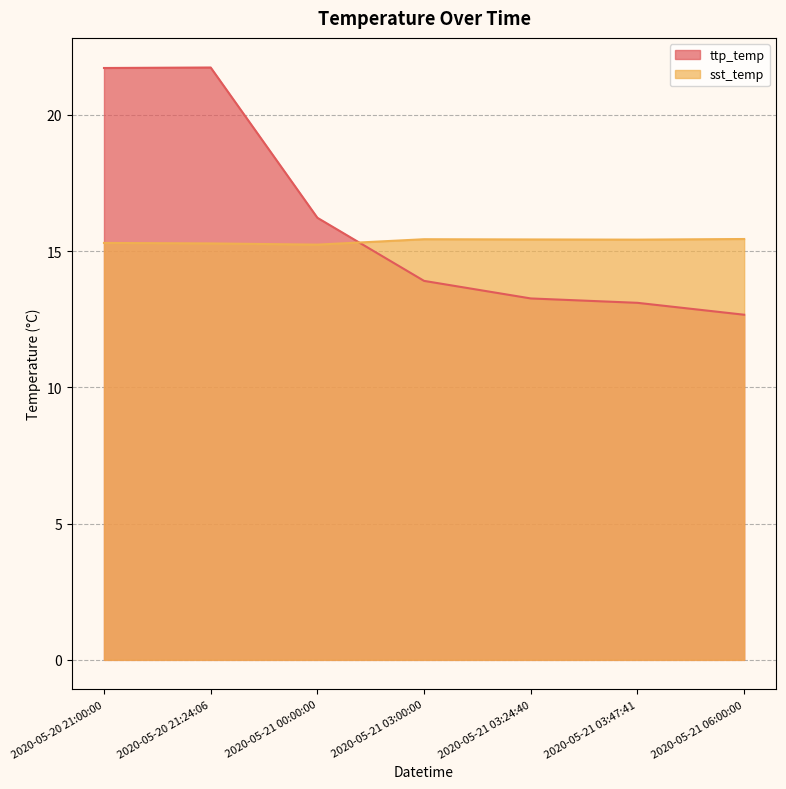

Which series has the largest total across all categories?

ttp_temp